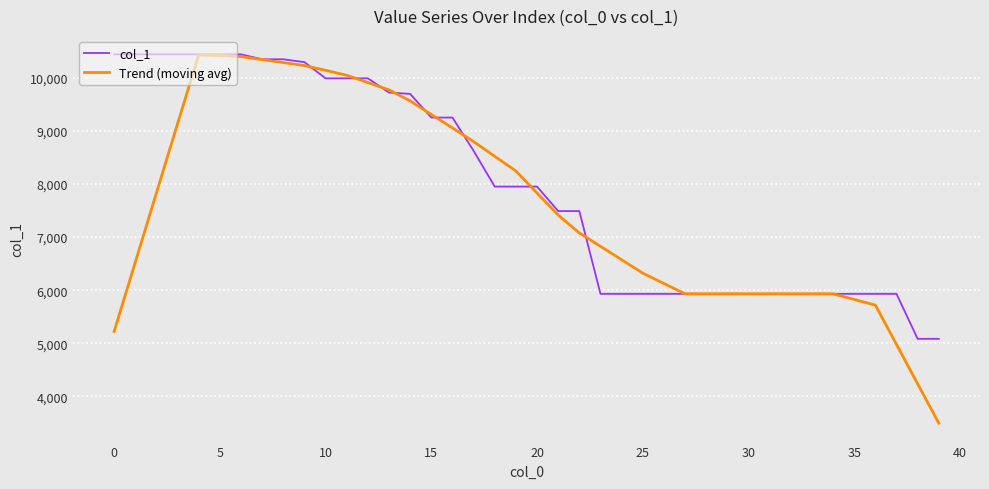

How many lines are shown in the chart?

2